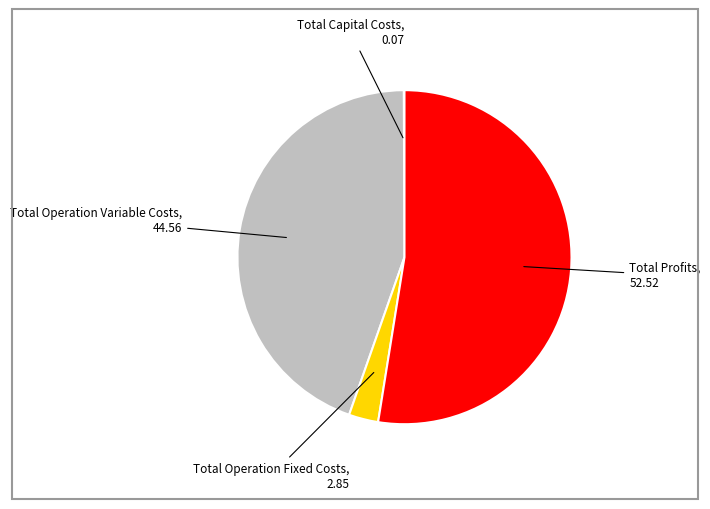

Does any single category account for the majority?

Yes